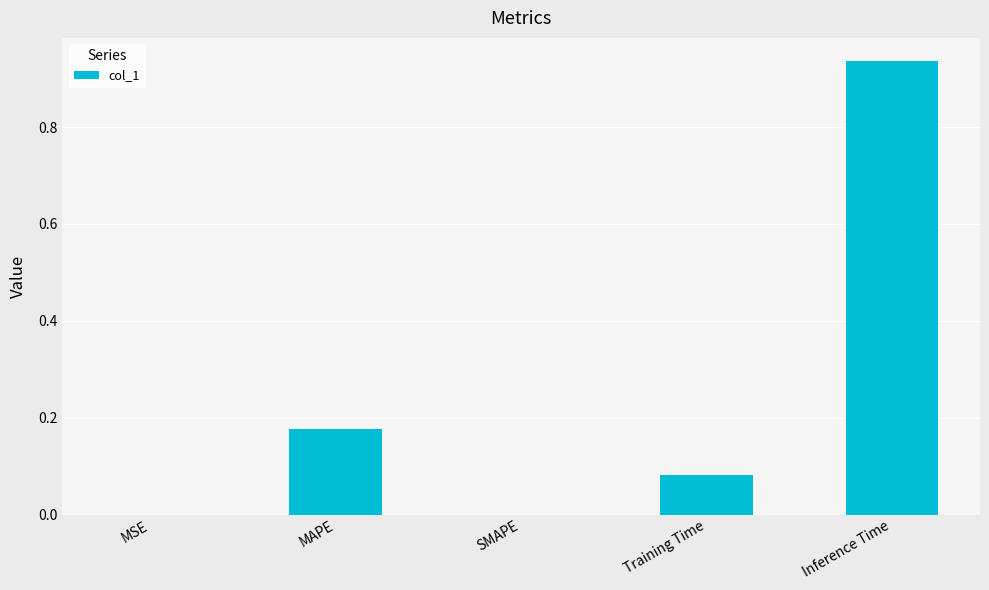

Which category has the highest value across all series?

Inference Time